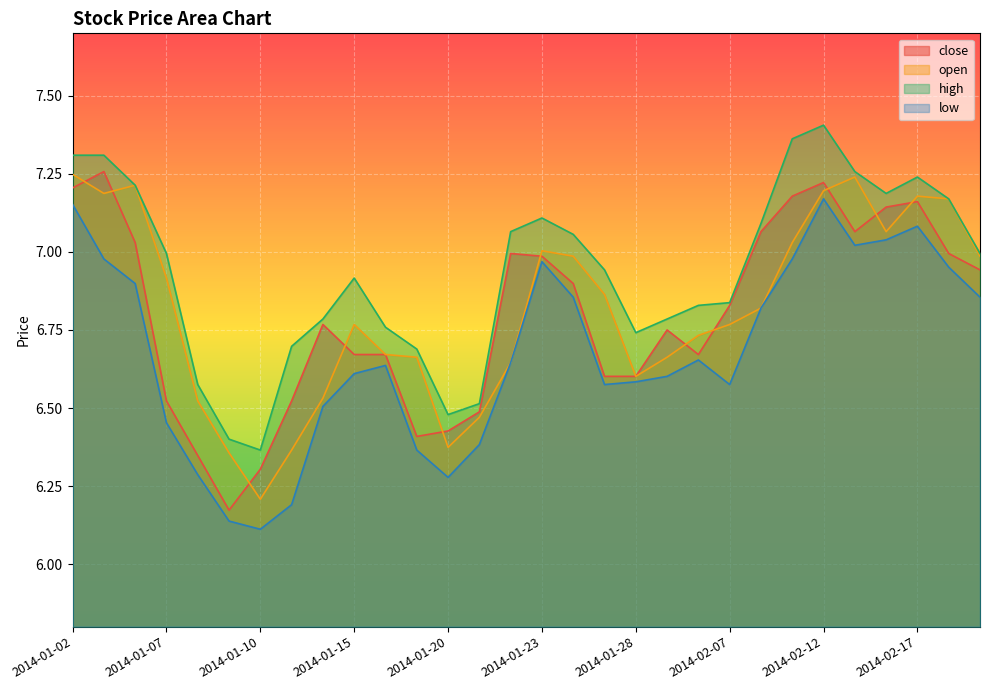

At which category does the chart reach its minimum across all series?

2014-01-10